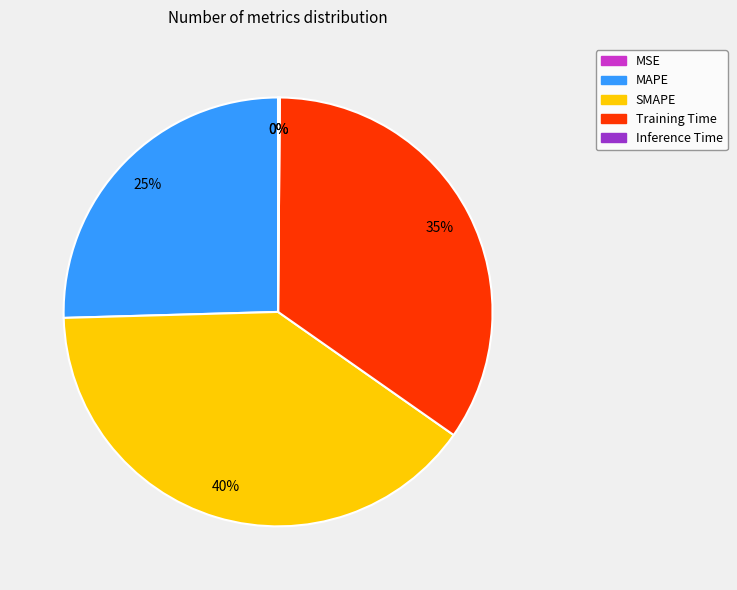

Approximately how many times larger is the value at Training Time compared to SMAPE?

0.9